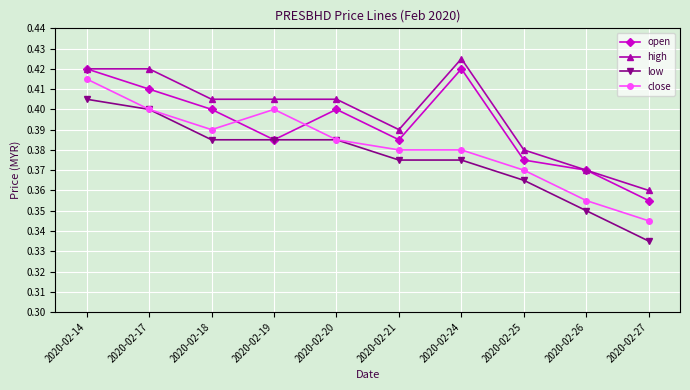

In open, how many points are lower than both neighbors (excluding endpoints)?

2